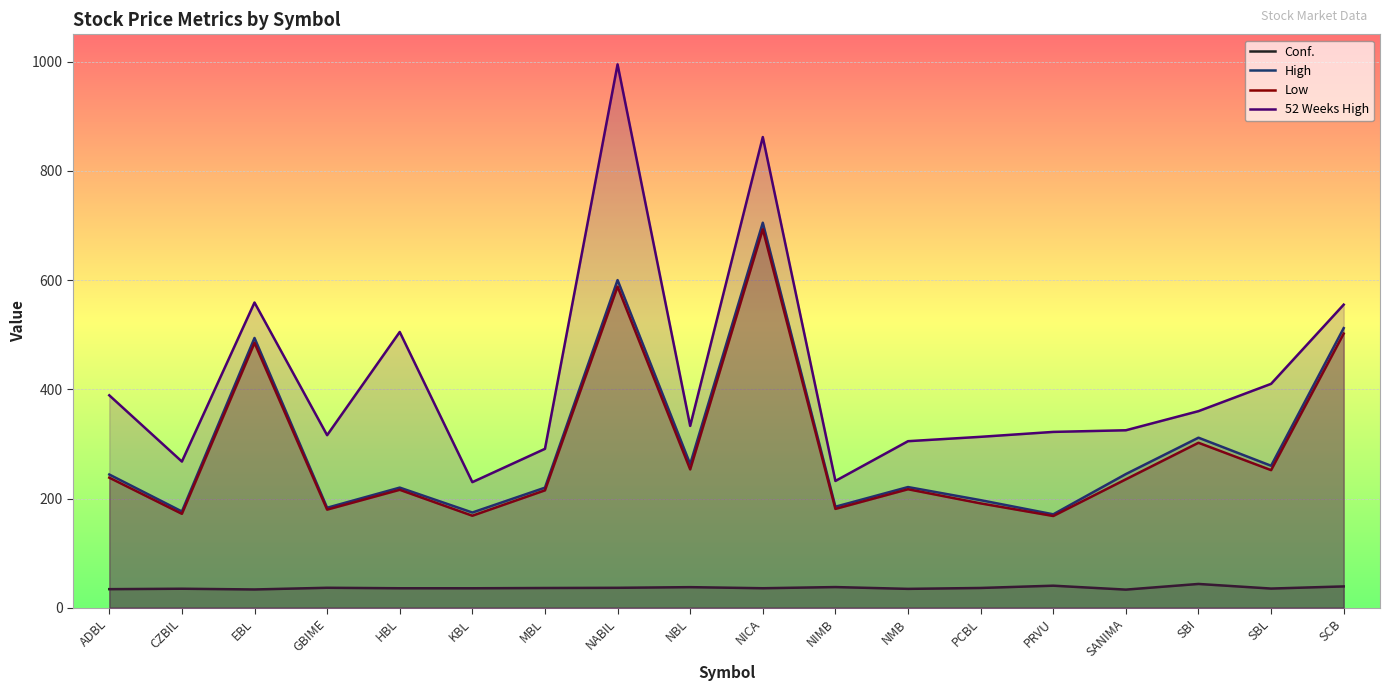

True or false: Low and High cross at least once.

False